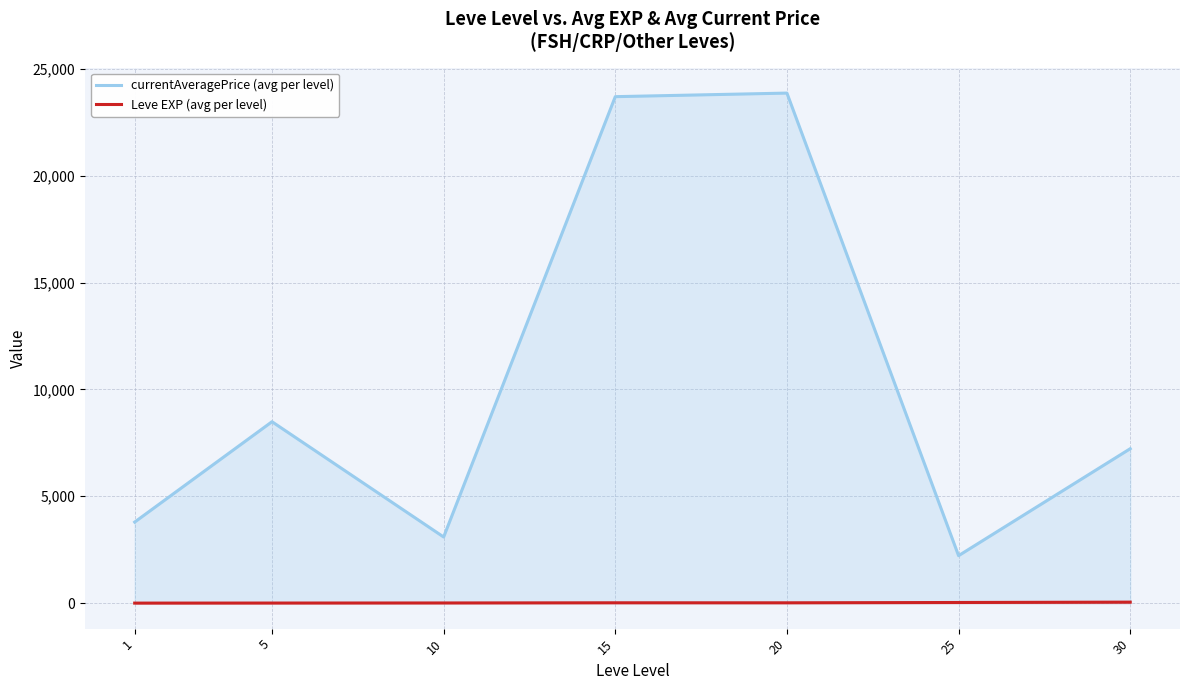

What is the maximum value for Leve EXP (avg per level)?

47.0